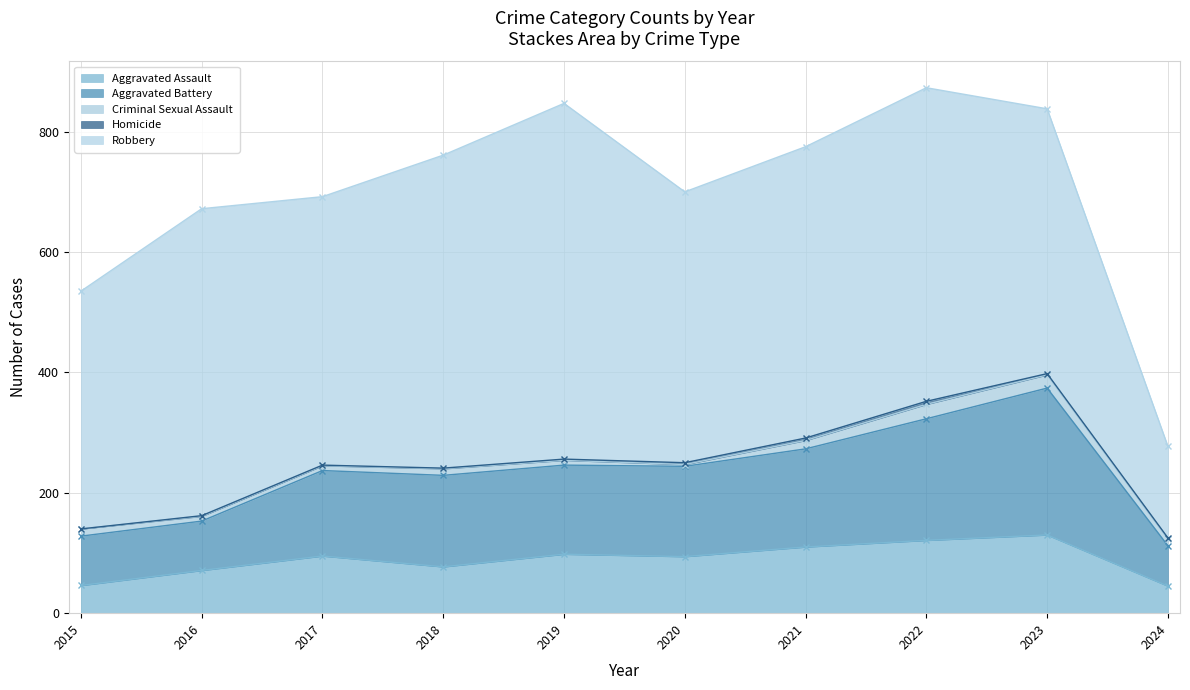

True or false: Robbery and Aggravated Assault intersect in this chart.

False